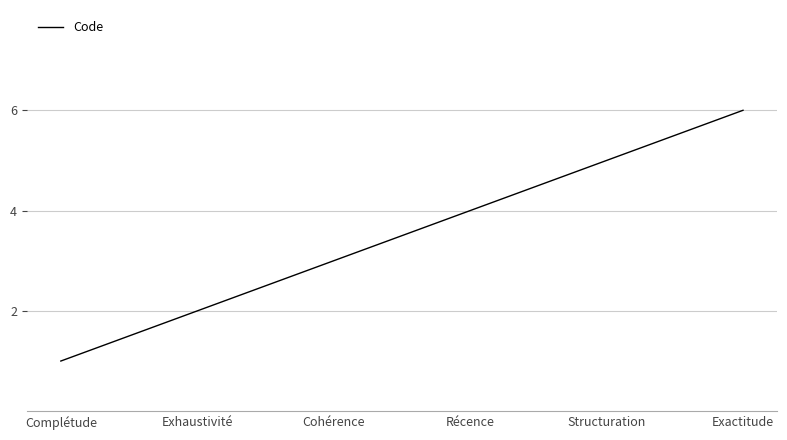

What is the change in value from Cohérence to Structuration?

+2